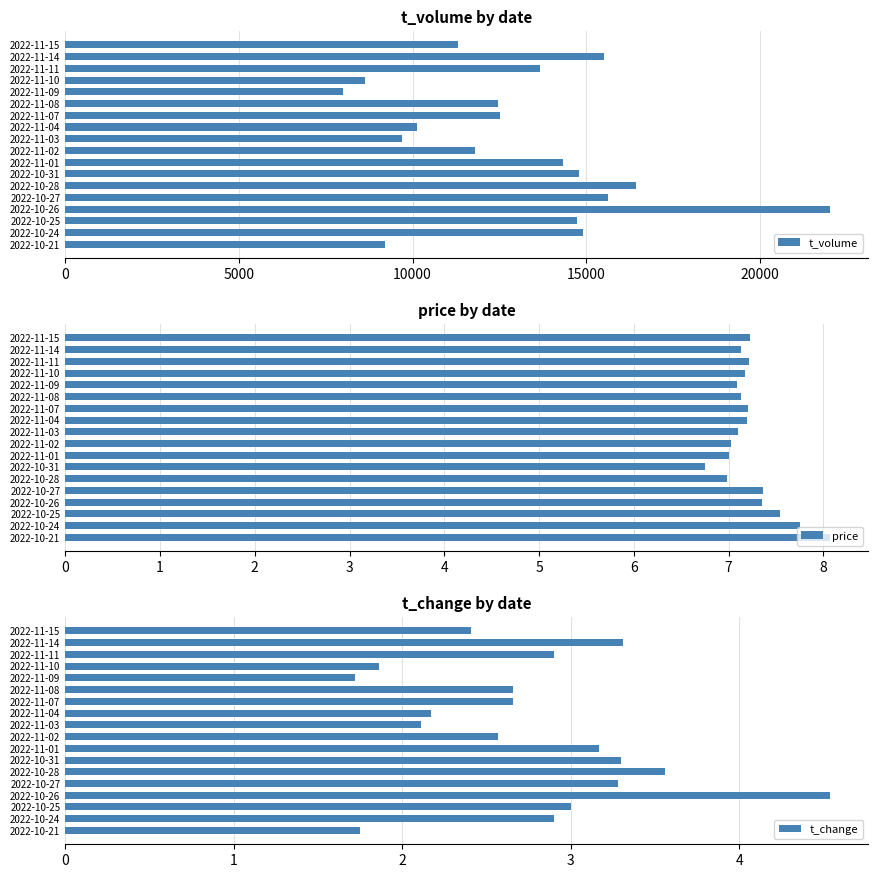

Reading left to right, extract all data points from this chart.

t_volume: 11320.0	15515.0	13683.0	8637.0	8007.0	12447.0	12507.0	10119.0	9702.0	11806.0	14330.0	14791.0	16424.0	15621.0	22022.0	14732.0	14896.0	9198.0
price: 7.2	7.1	7.2	7.2	7.1	7.1	7.2	7.2	7.1	7.0	7.0	6.8	7.0	7.4	7.3	7.5	7.8	8.1
t_change: 2.4	3.3	2.9	1.9	1.7	2.7	2.7	2.2	2.1	2.6	3.2	3.3	3.6	3.3	4.5	3.0	2.9	1.8